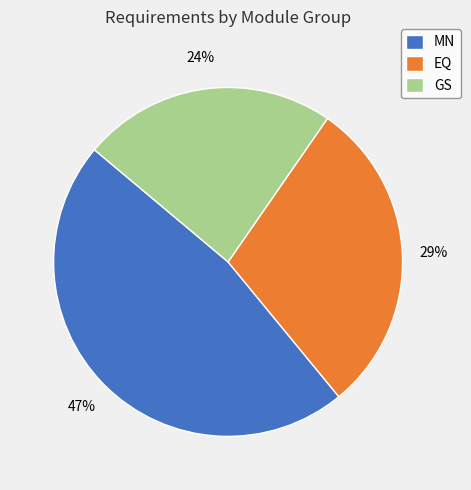

Is GS the majority of the pie?

No